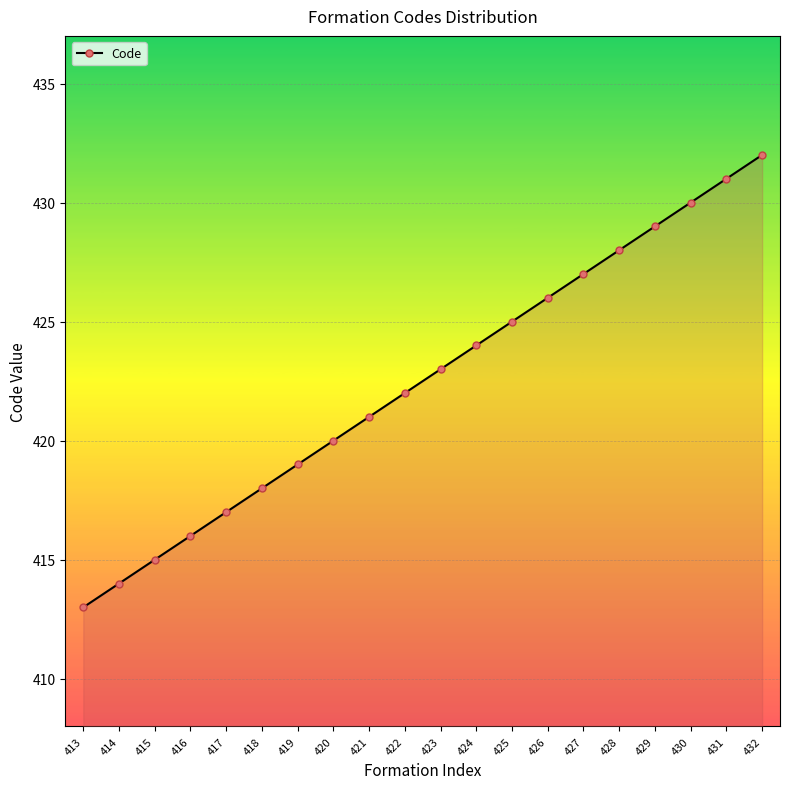

How many data points are less than 423?

10